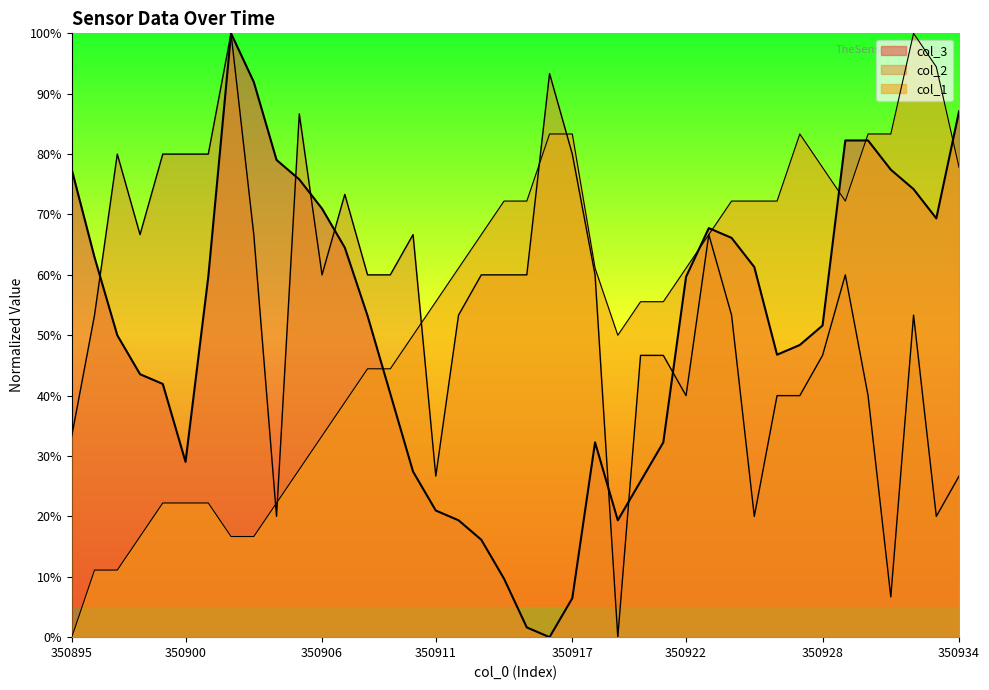

Reading left to right, what are all the values shown in this chart?

col_3: 0.8	0.6	0.5	0.4	0.4	0.3	0.6	1.0	0.9	0.8	0.8	0.7	0.6	0.5	0.4	0.3	0.2	0.2	0.2	0.1	0.0	0.0	0.1	0.3	0.2	0.3	0.3	0.6	0.7	0.7	0.6	0.5	0.5	0.5	0.8	0.8	0.8	0.7	0.7	0.9
col_2: 0.3	0.5	0.8	0.7	0.8	0.8	0.8	1.0	0.7	0.2	0.9	0.6	0.7	0.6	0.6	0.7	0.3	0.5	0.6	0.6	0.6	0.9	0.8	0.6	0.0	0.5	0.5	0.4	0.7	0.5	0.2	0.4	0.4	0.5	0.6	0.4	0.1	0.5	0.2	0.3
col_1: 0.0	0.1	0.1	0.2	0.2	0.2	0.2	0.2	0.2	0.2	0.3	0.3	0.4	0.4	0.4	0.5	0.6	0.6	0.7	0.7	0.7	0.8	0.8	0.6	0.5	0.6	0.6	0.6	0.7	0.7	0.7	0.7	0.8	0.8	0.7	0.8	0.8	1.0	0.9	0.8